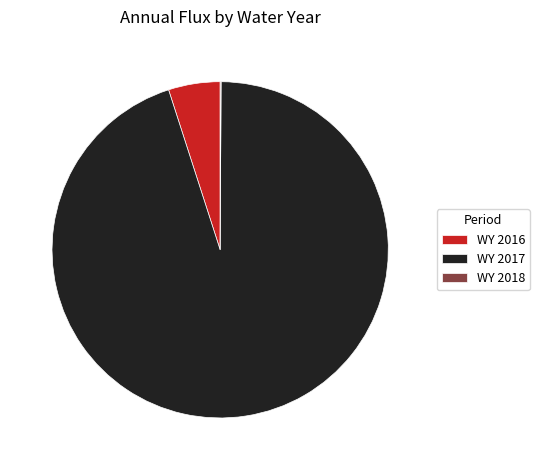

What is the largest slice in the pie chart?

WY 2017